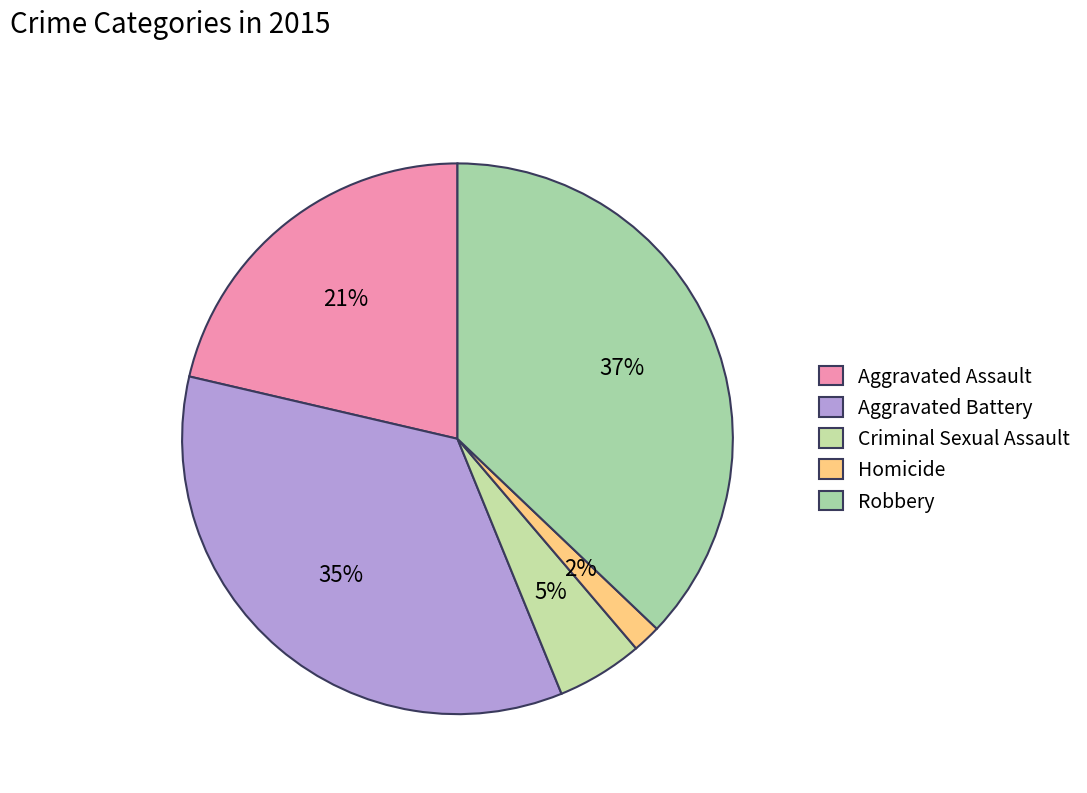

To the nearest percent, what is the combined percentage of Criminal Sexual Assault and Aggravated Battery?

40%